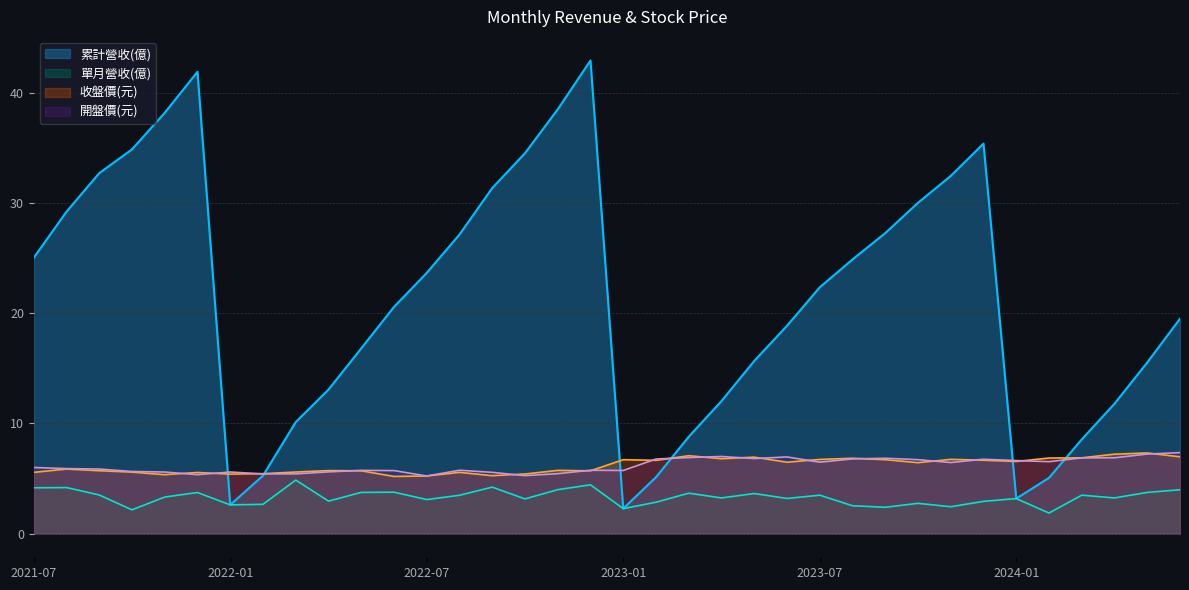

List the labels in order of 開盤價(元) value, largest first.

2024-06, 2024-05, 2023-04, 2023-06, 2023-03, 2024-04, 2024-03, 2023-09, 2023-05, 2023-08, 2023-02, 2023-12, 2023-10, 2024-01, 2024-02, 2023-07, 2023-11, 2021-07, 2021-08, 2021-09, 2022-08, 2022-12, 2022-05, 2023-01, 2022-06, 2021-10, 2022-04, 2021-11, 2022-01, 2022-09, 2022-11, 2022-02, 2022-03, 2021-12, 2022-10, 2022-07